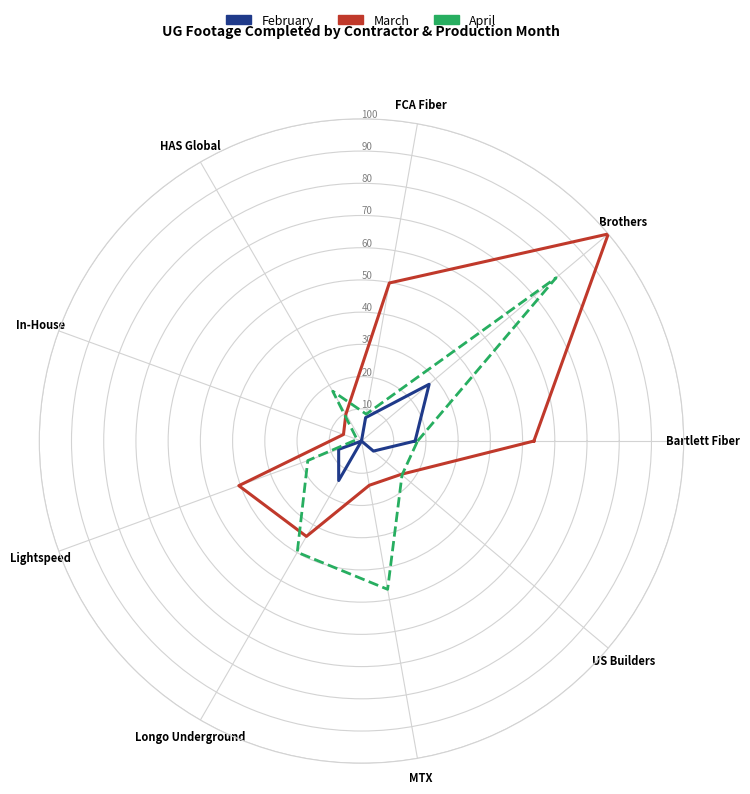

What is the difference between the second highest and second lowest values in the April series?

38.3